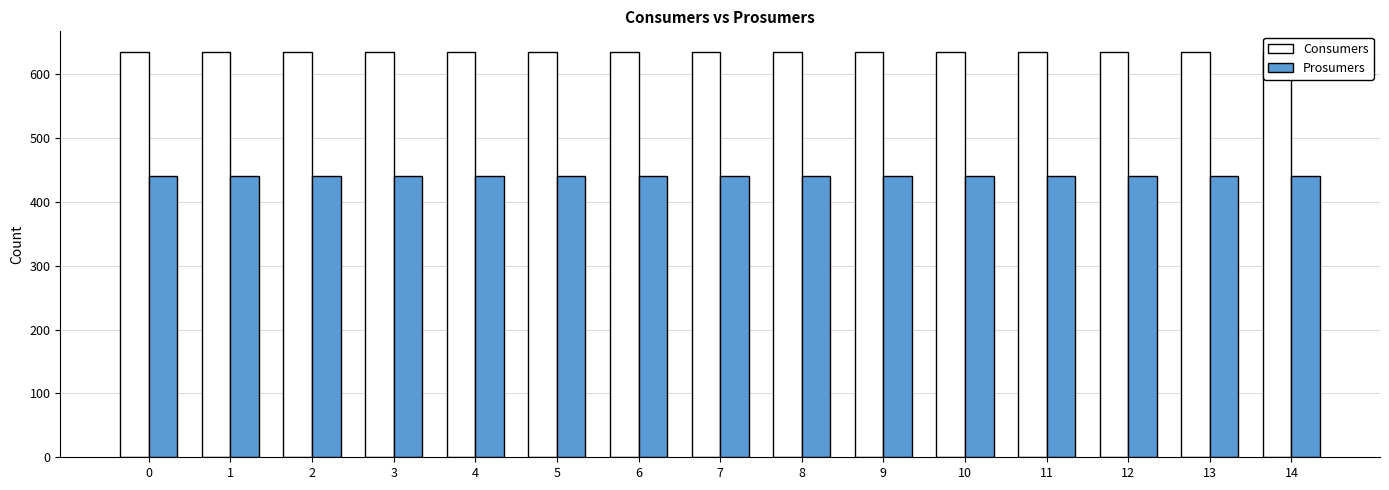

How many groups of bars are there?

15